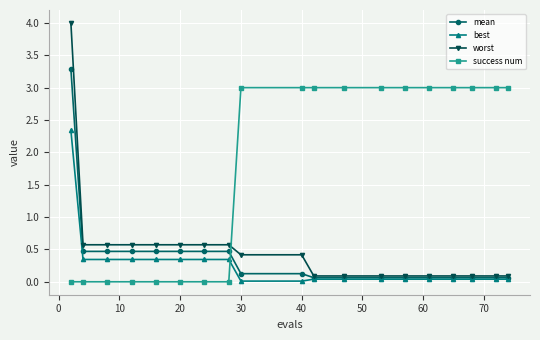

True or false: mean and success num intersect in this chart.

True